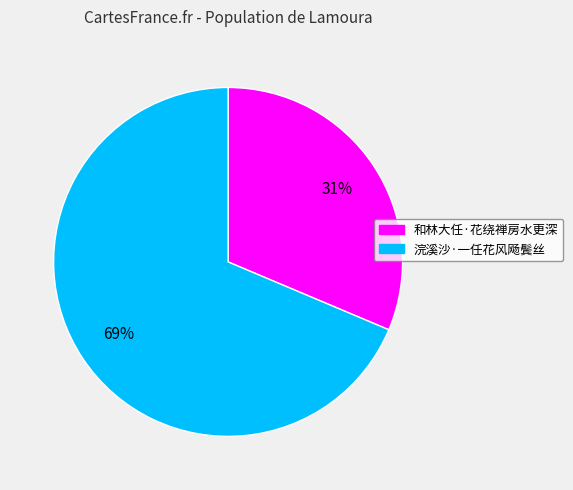

What is the largest slice in the pie chart?

浣溪沙·一任花风飏鬓丝